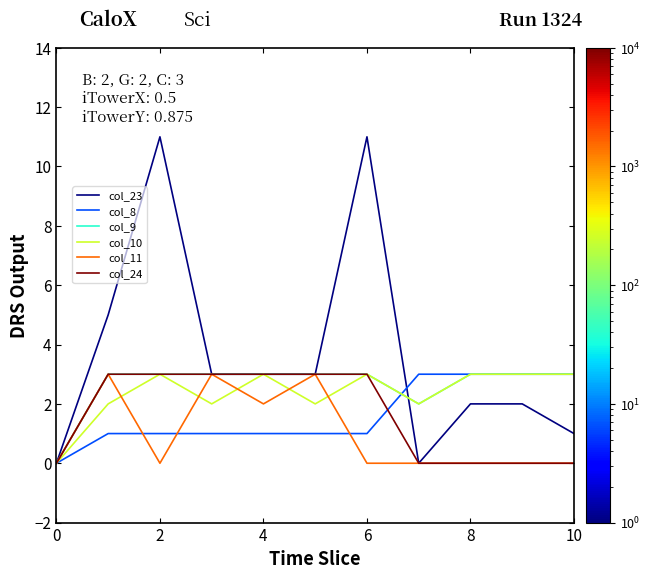

Which series has the largest range (max minus min)?

col_23